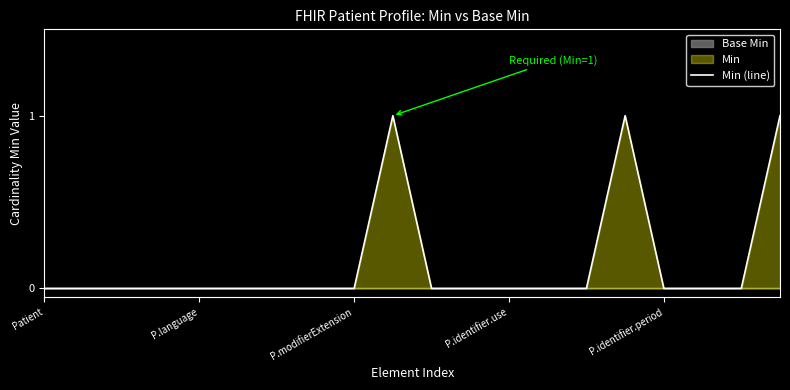

Which label corresponds to the smallest value in the chart?

Patient